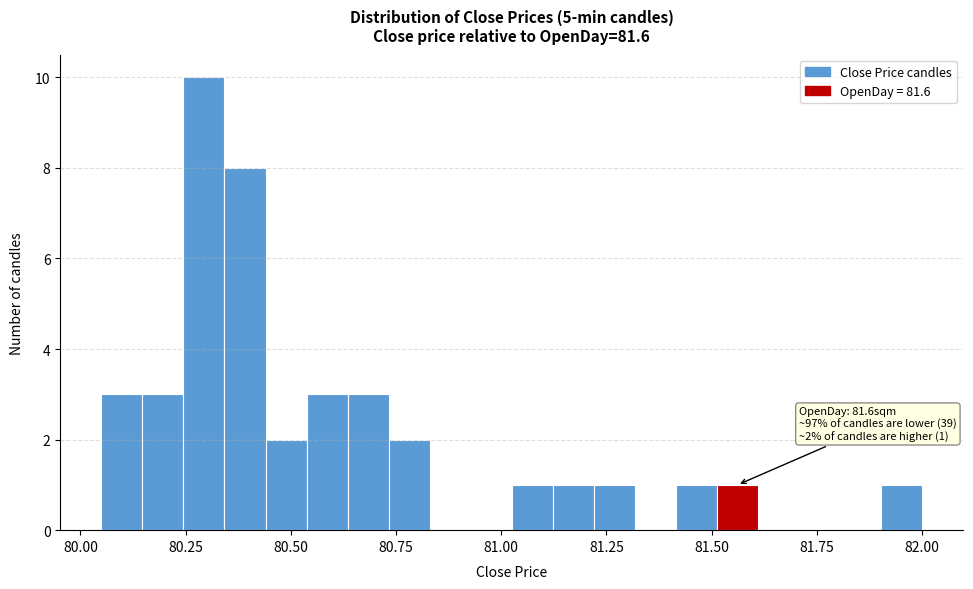

Around what value on the x-axis is the tallest bar? Give the approximate position of its centre, as read against the axis.

80.30